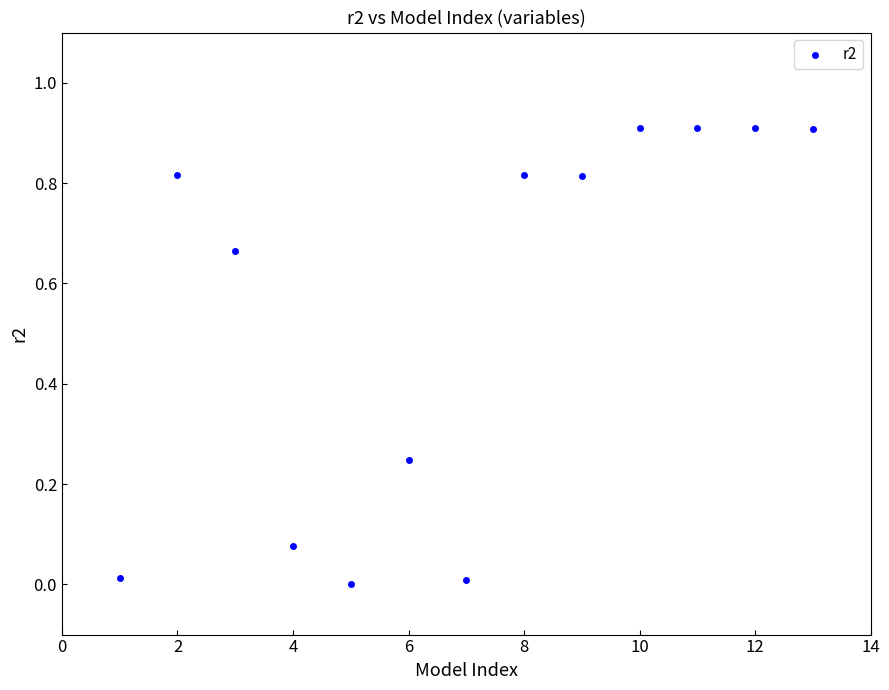

What is the range of X values (max minus min)?

12.0